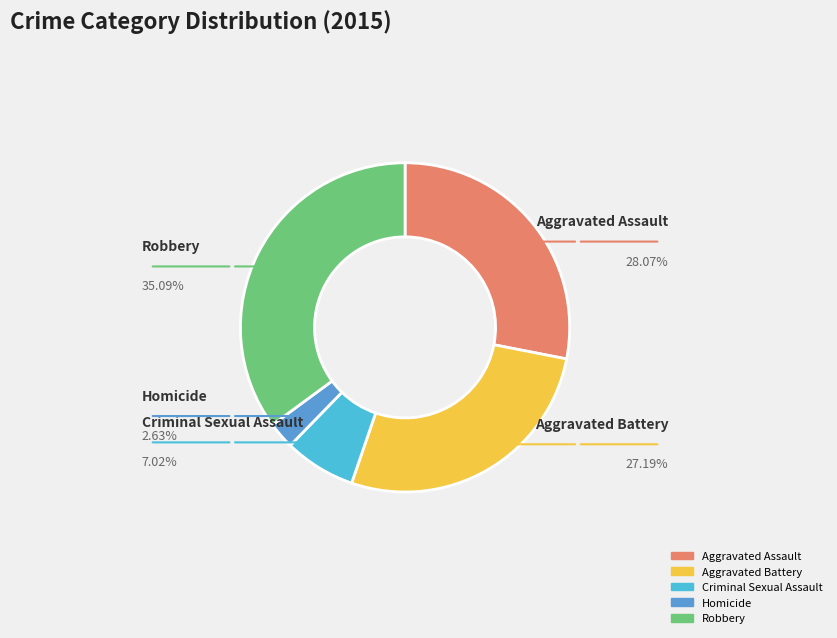

Which category has the smallest portion of the pie?

Homicide